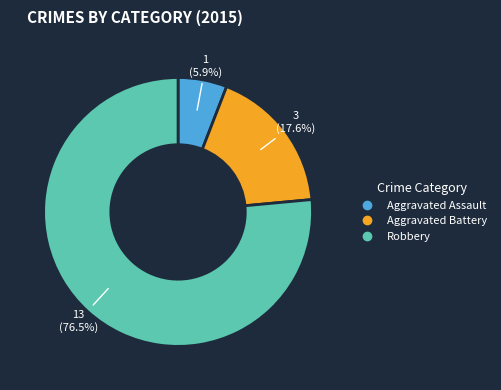

To the nearest percent, what percentage of the pie is Aggravated Assault?

6%